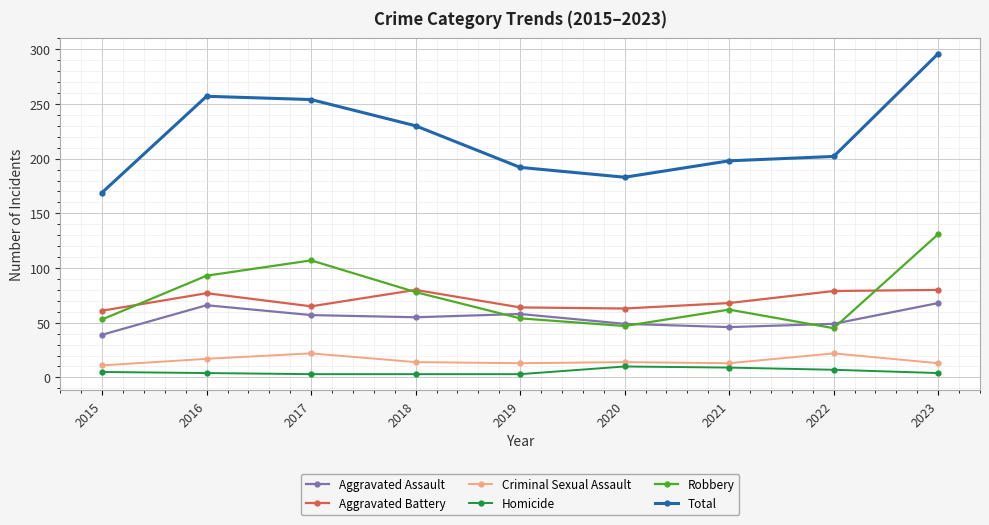

At how many categories does at least one series exceed 144?

9